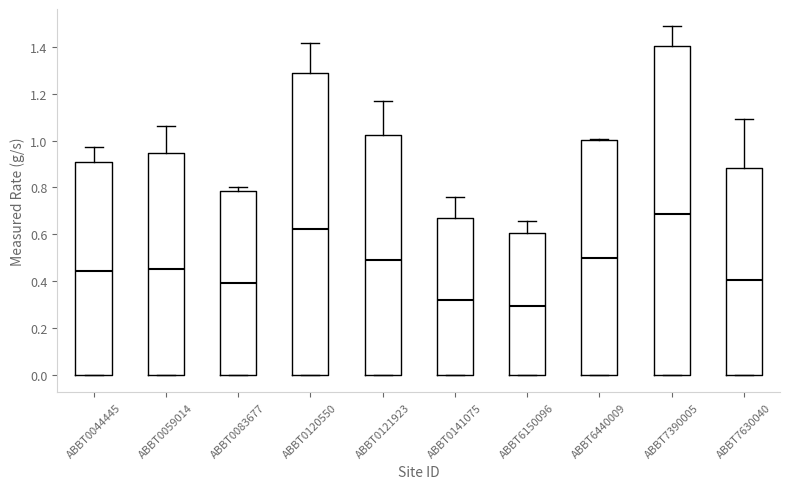

Comparing the boxes themselves (not the whiskers), which one is the tallest?

ABBT7390005